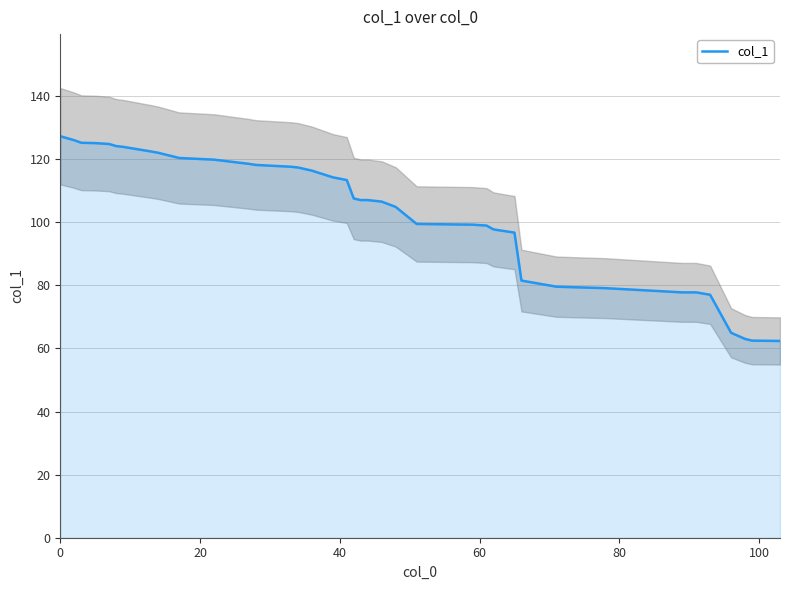

Between 38 and 25, which is larger?

25